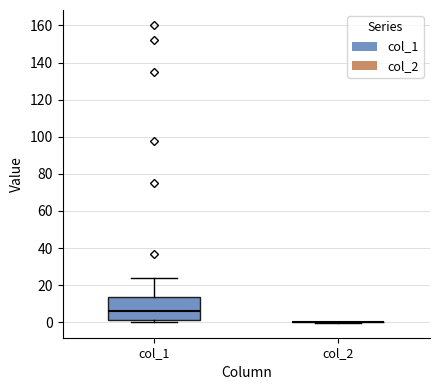

Reading left to right, read every box against the y-axis: the position of its median line, the range the box covers, and the ends of its whiskers. The values are not printed on the chart, so give them approximately, as read against the axis.

col_1: median 6, box 2 to 14, whiskers 0 to 24
col_2: box collapsed to a line at 0, whiskers 0 to 0